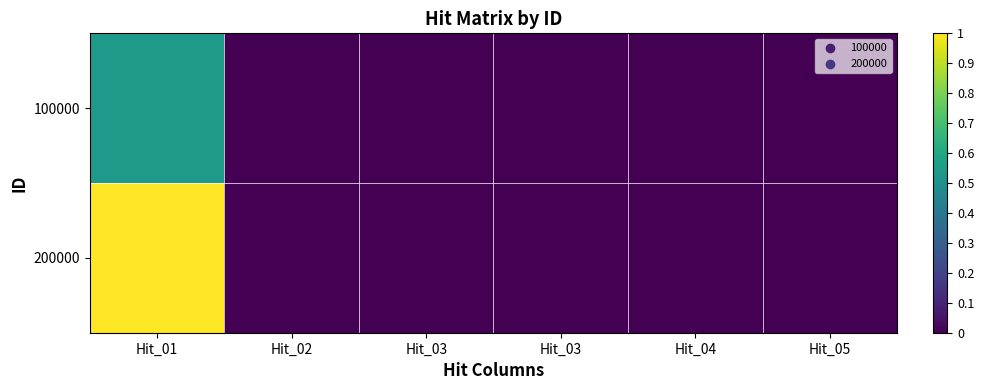

Which series has the largest total across all categories?

200000